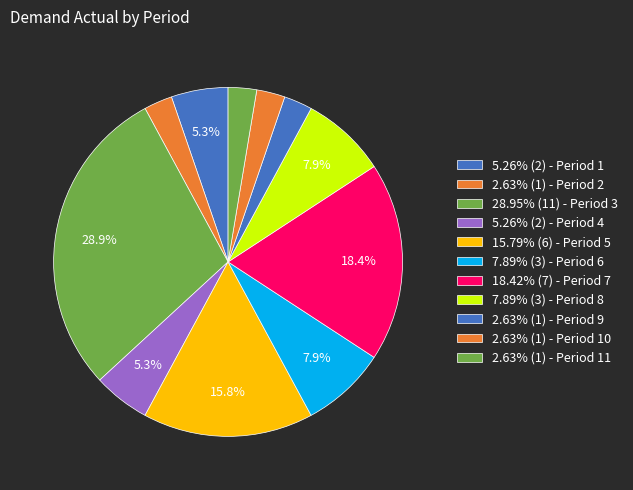

How many slices are in this pie chart?

11